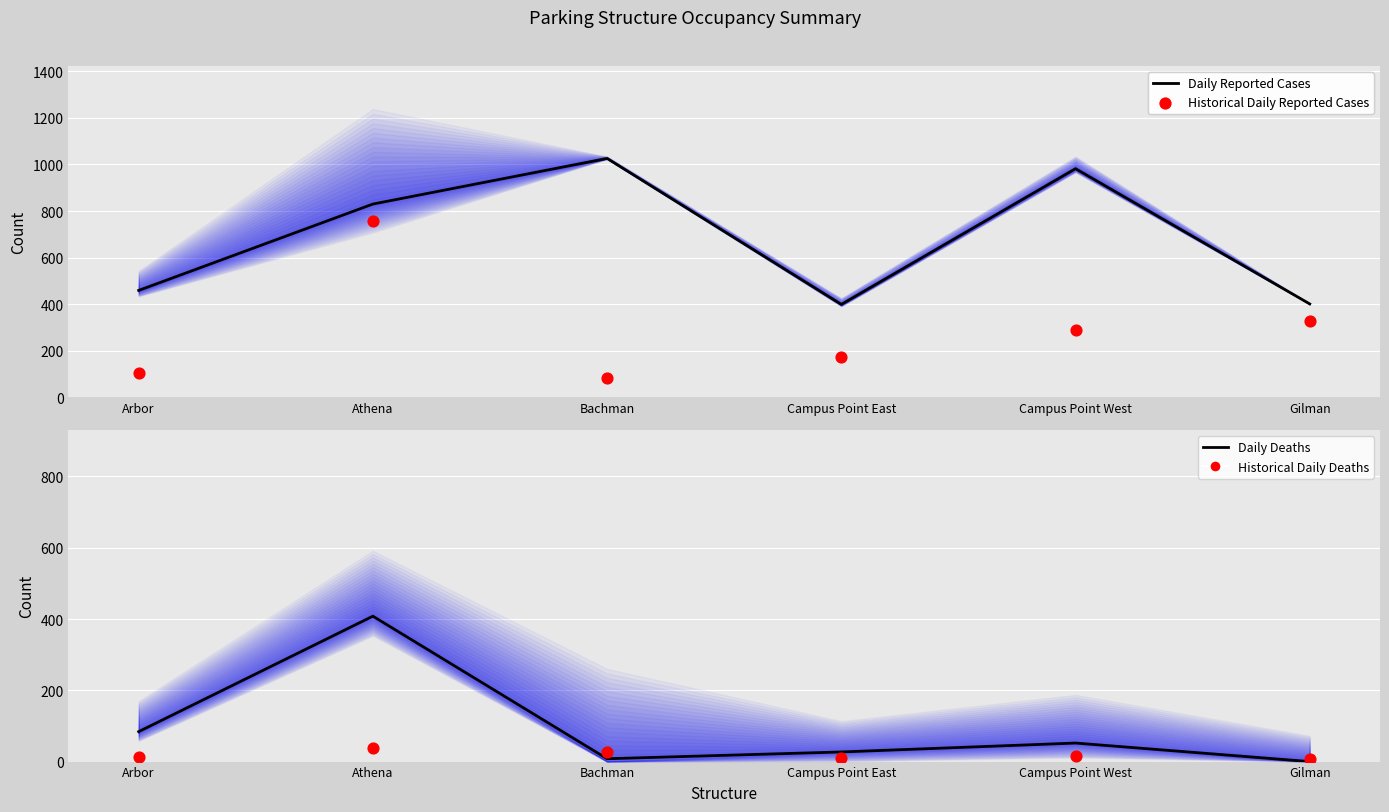

What is the total value across all series at Athena?

2035.8